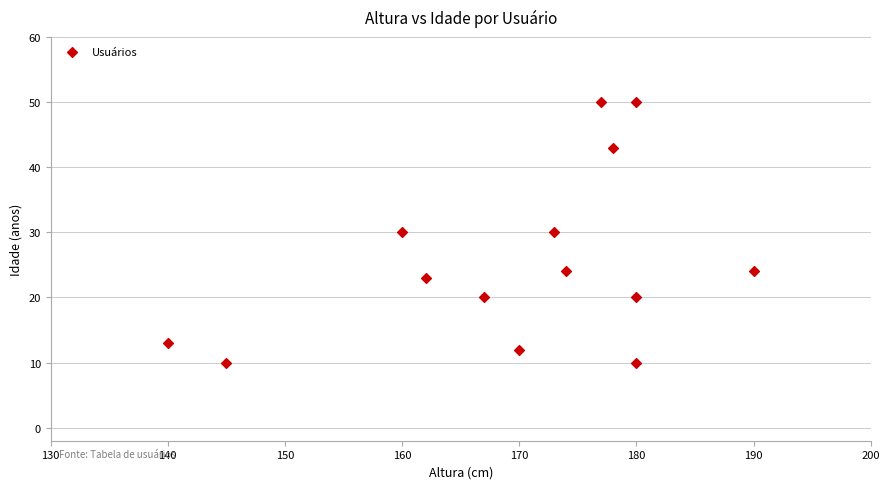

What is the range of X values (max minus min)?

50